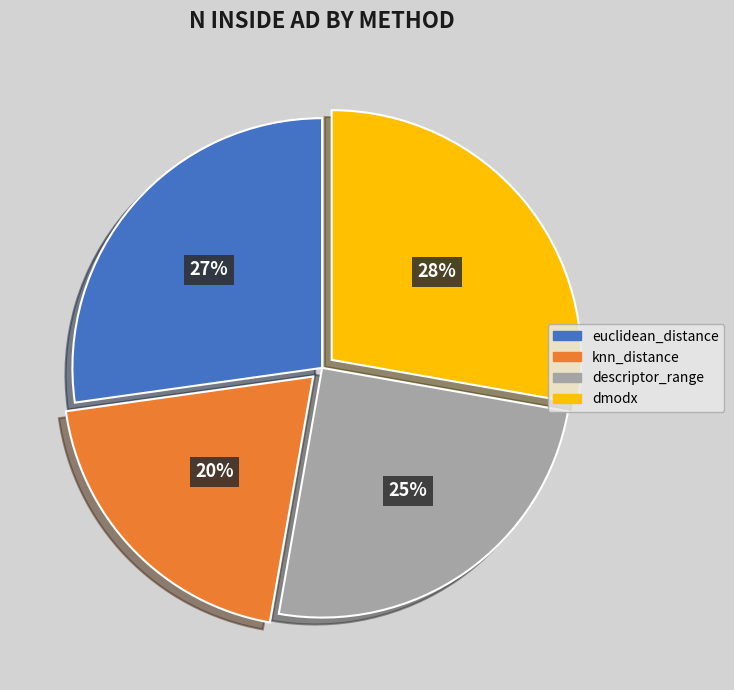

To the nearest percent, what is the average slice percentage?

25%